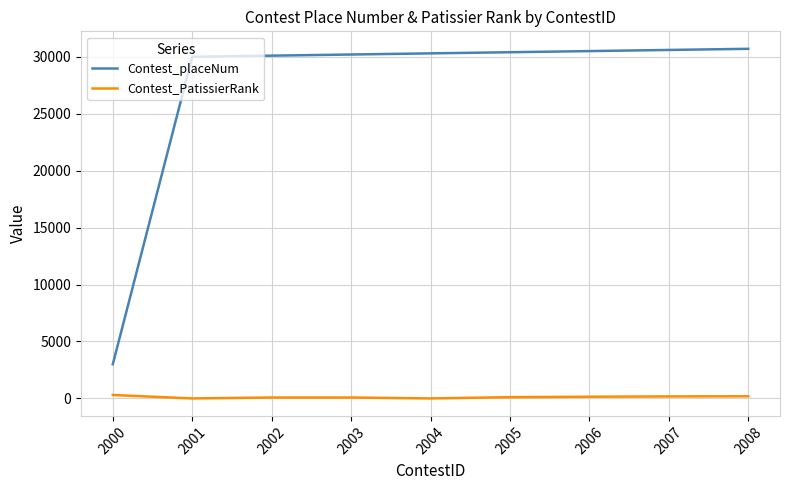

What is the total value across all series at 2000?

3300